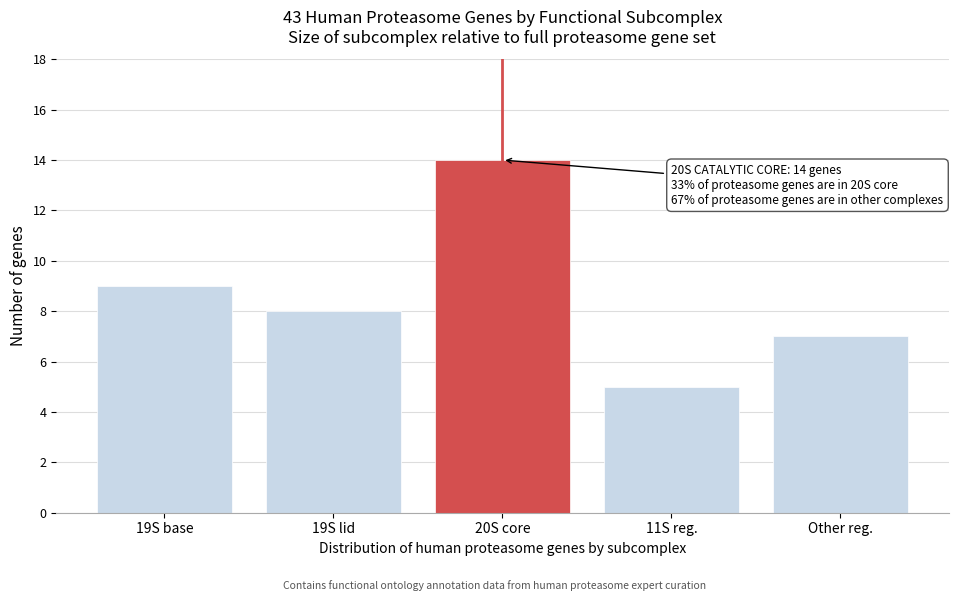

Reading left to right, list all the values displayed in this chart.

9	8	14	5	7